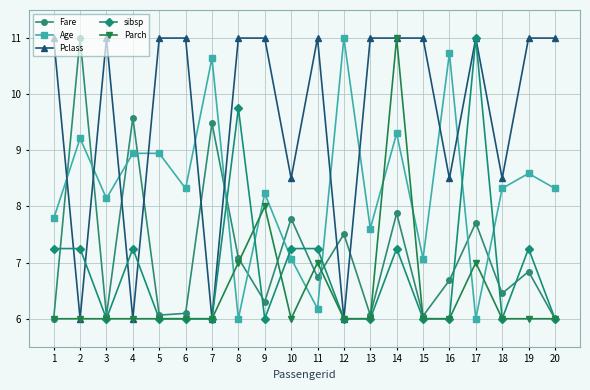

Where is the first local maximum for Age?

2